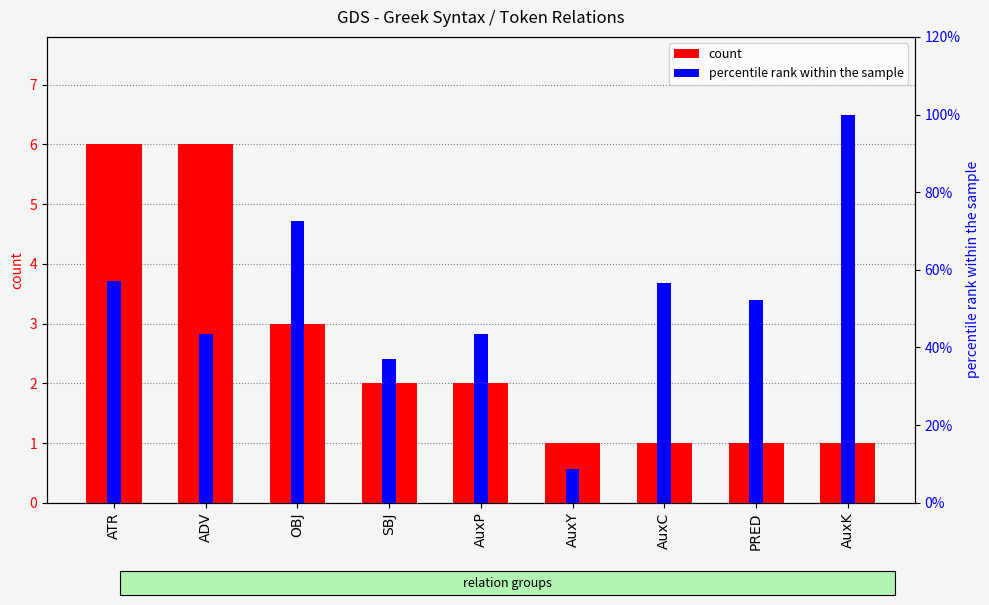

Where is count nearest to the value 3?

OBJ